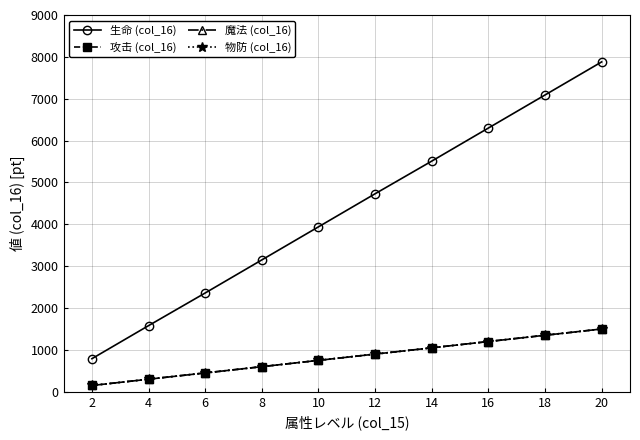

Does the chart have visible grid lines?

Yes